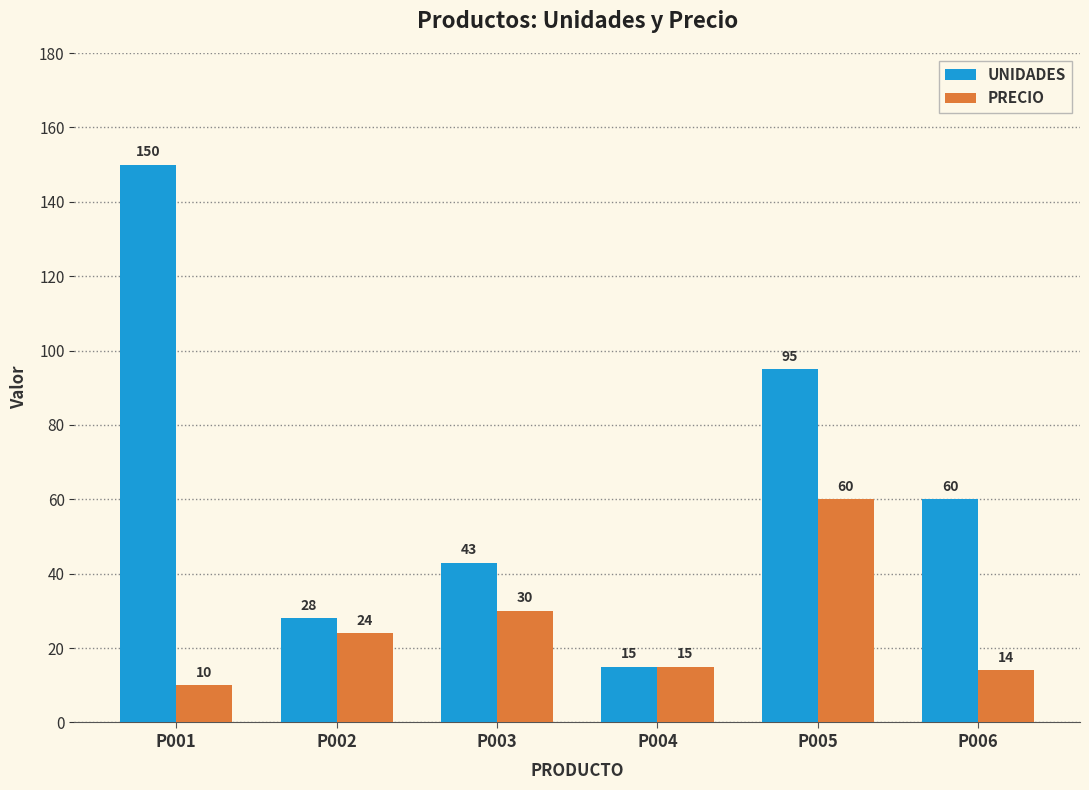

What is the value of the PRECIO bar at the 3rd from the left?

30